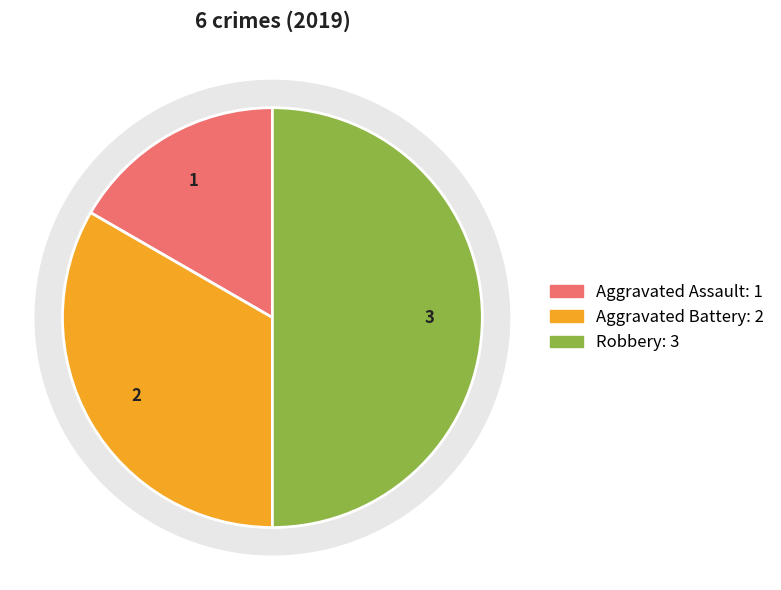

What is the change in value from Aggravated Battery to Robbery?

+1